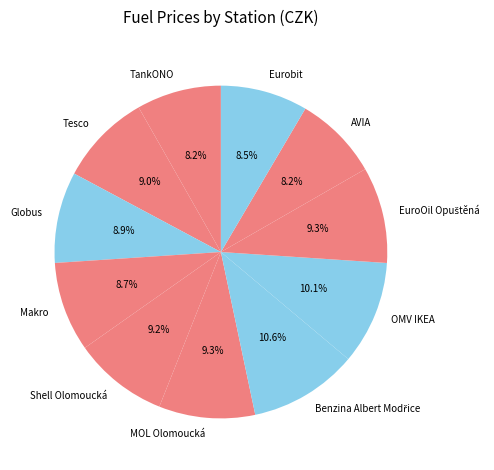

Is there any slice that represents more than half of the pie?

No